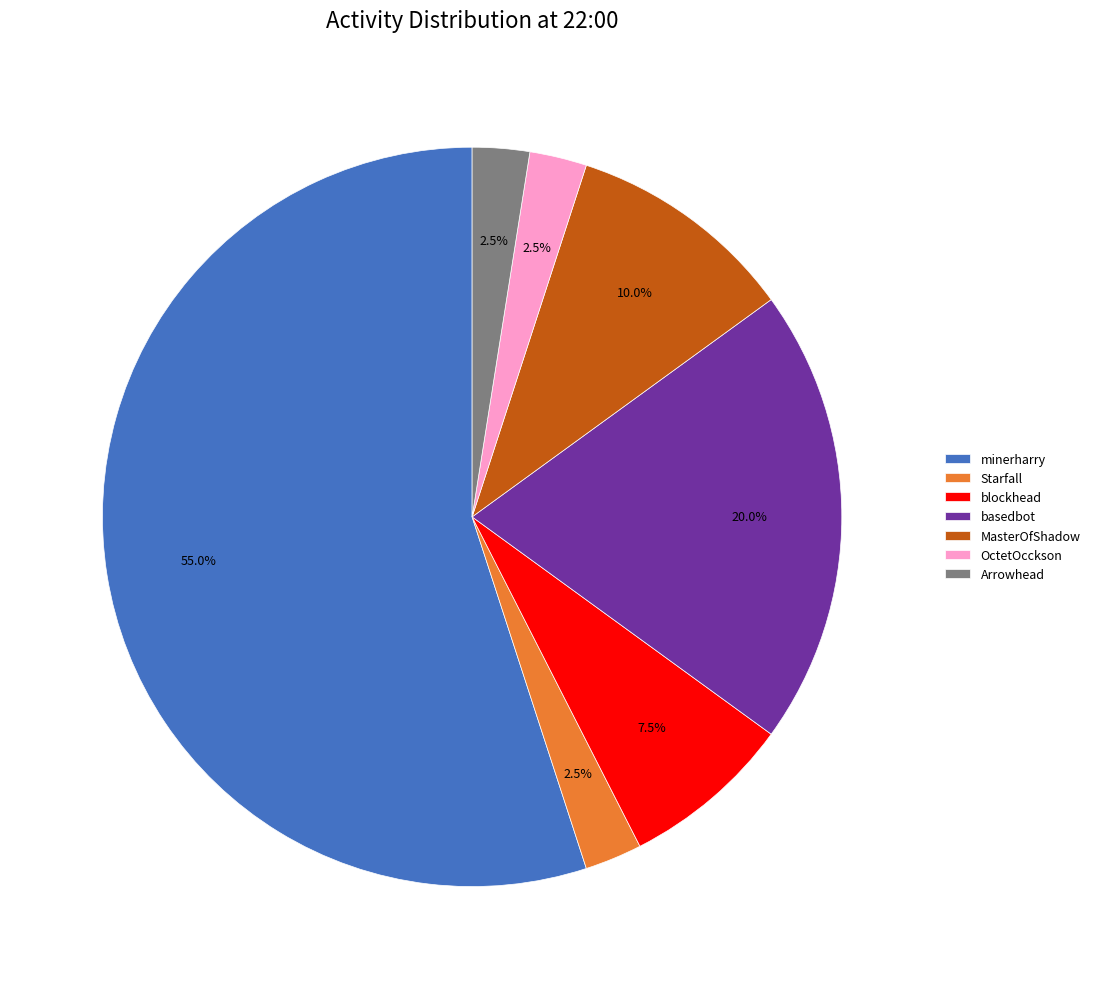

What is the total percentage of minerharry and MasterOfShadow?

65.0%